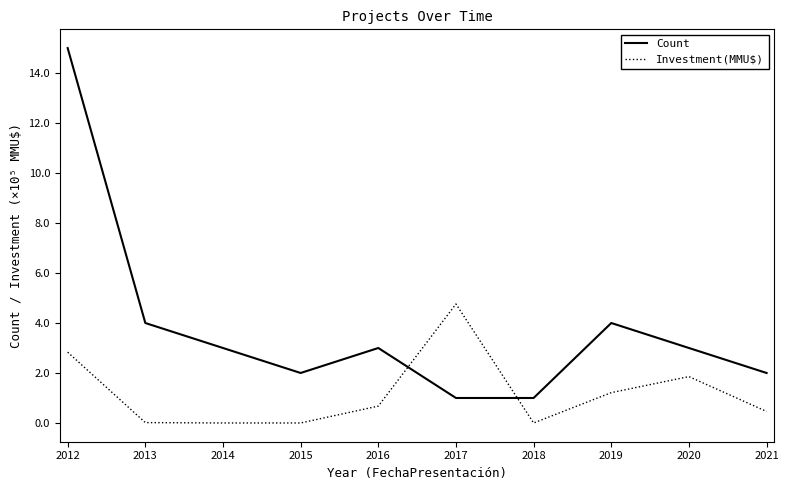

Rank the series by their maximum value, from lowest to highest.

Investment(MMU$), Count